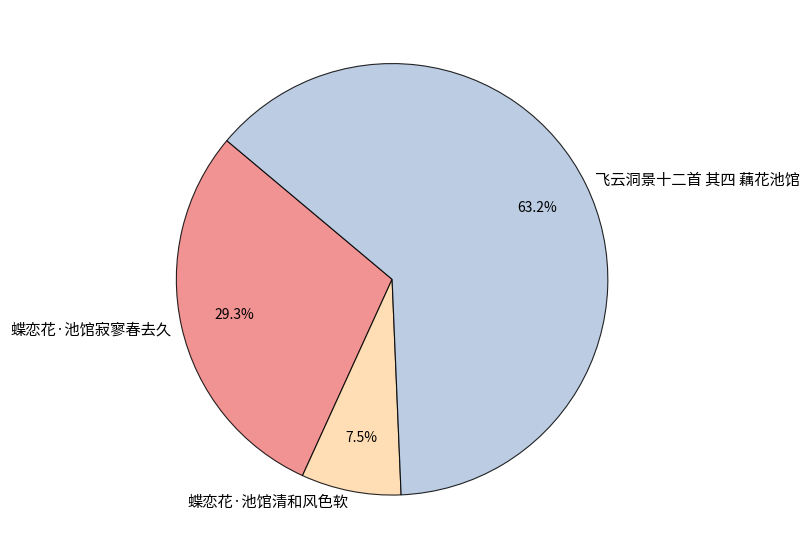

Which category has the biggest portion of the pie?

飞云洞景十二首 其四 藕花池馆